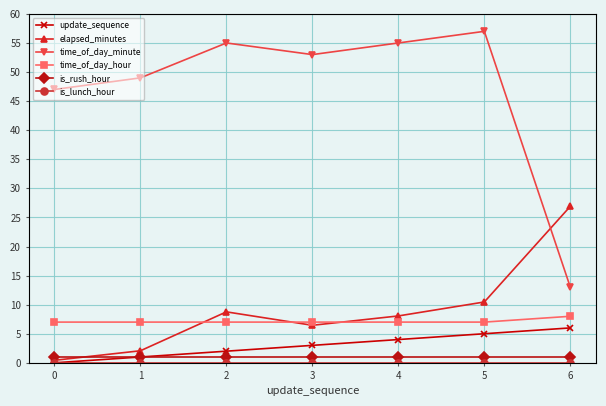

What is the difference between the second highest and minimum values in the elapsed_minutes series?

10.0